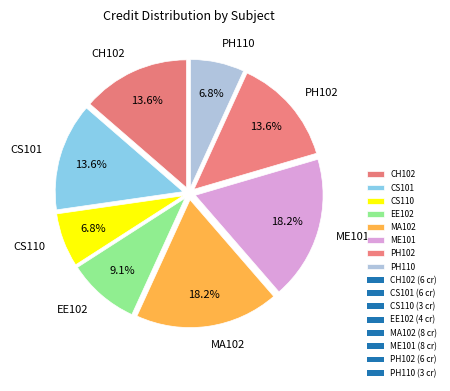

Combined, do PH110 and EE102 account for over 50%?

No